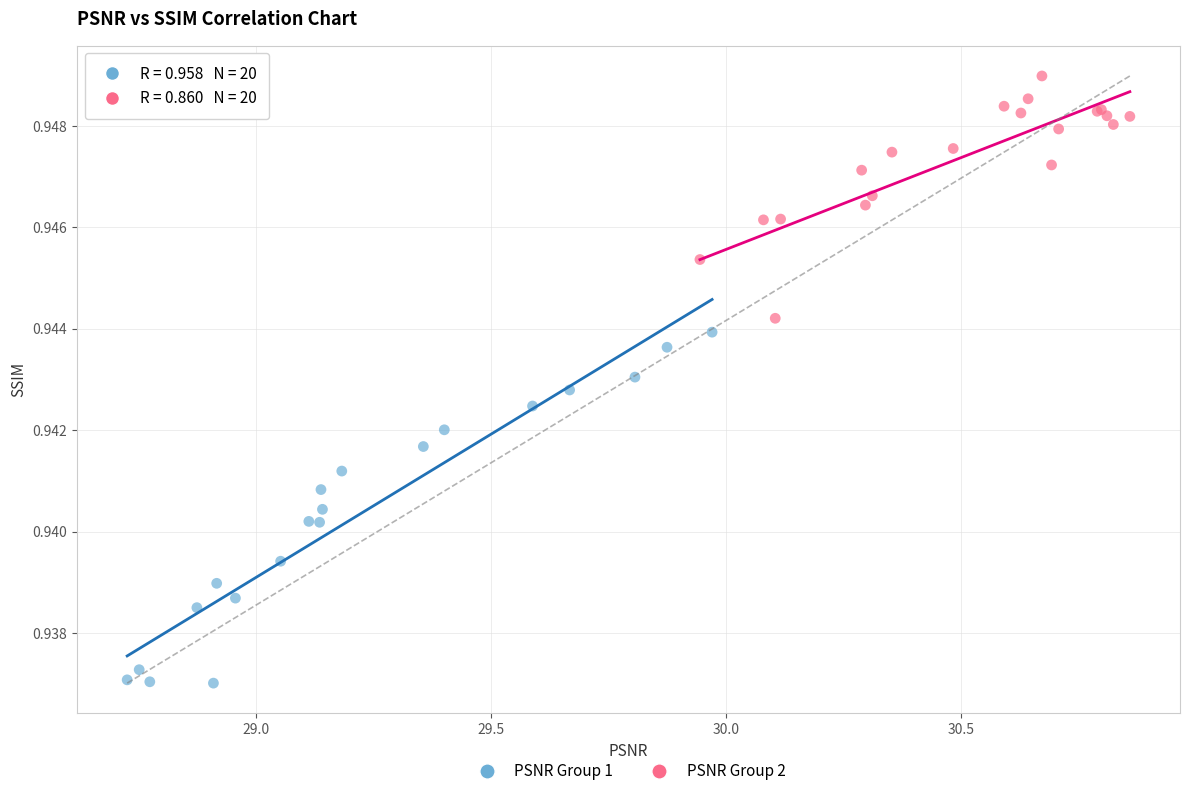

Which series contains the highest Y value?

PSNR Group 2